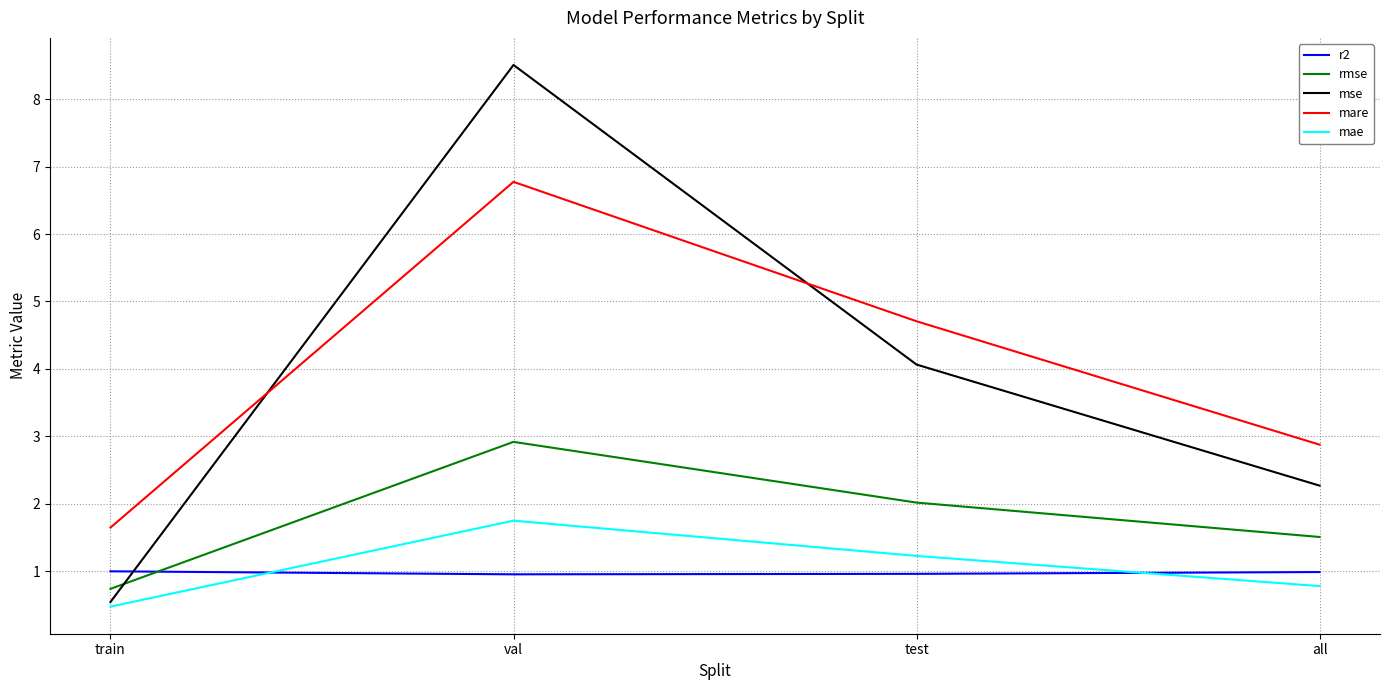

What are all the series names shown in the legend?

r2, rmse, mse, mare, mae